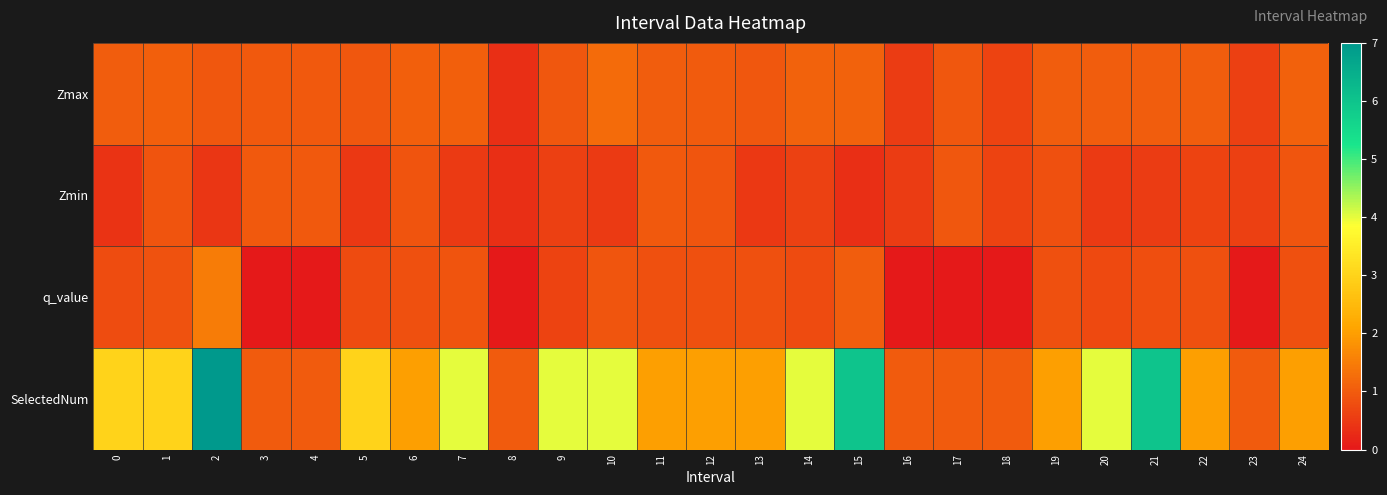

Rank the series at 23 from lowest to highest value.

q_value, Zmax, Zmin, SelectedNum